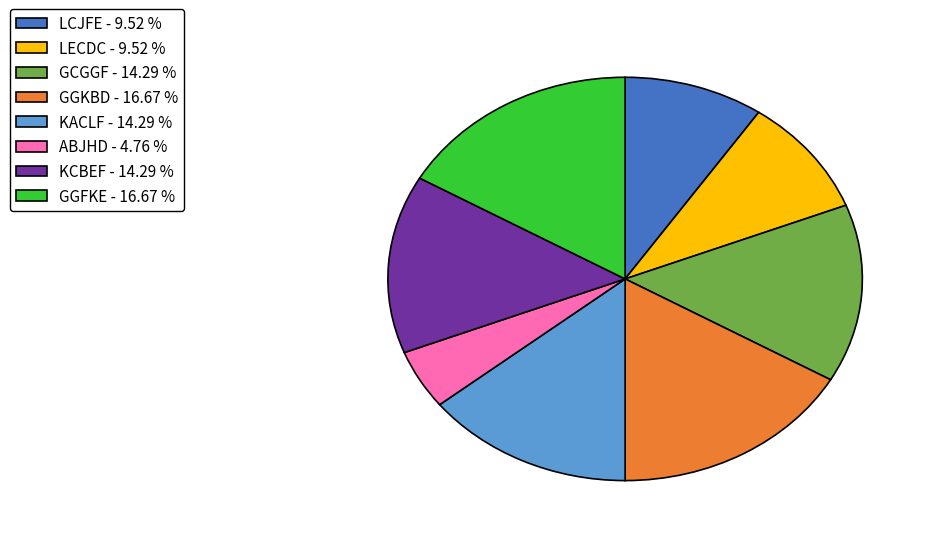

Does any single category account for the majority?

No